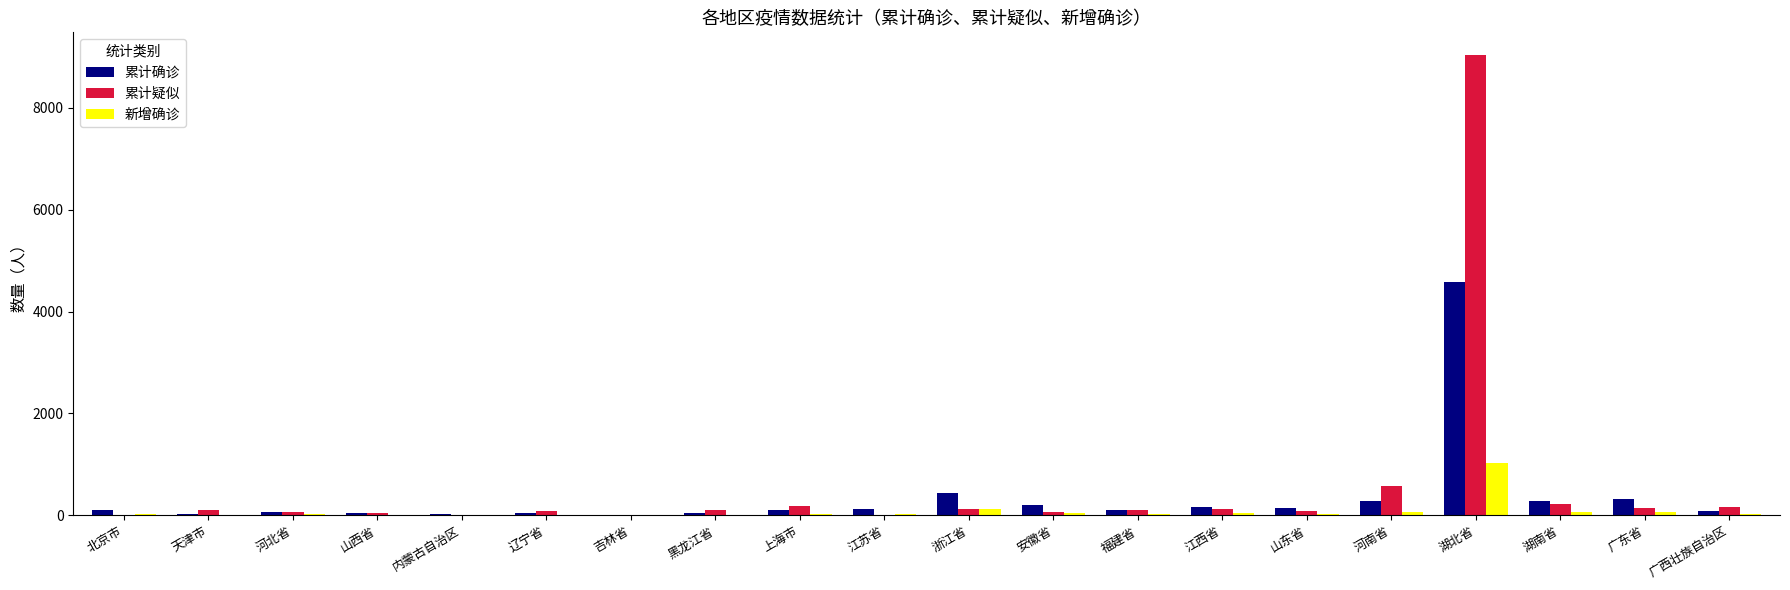

What is the sum of all 新增确诊 values?

1636